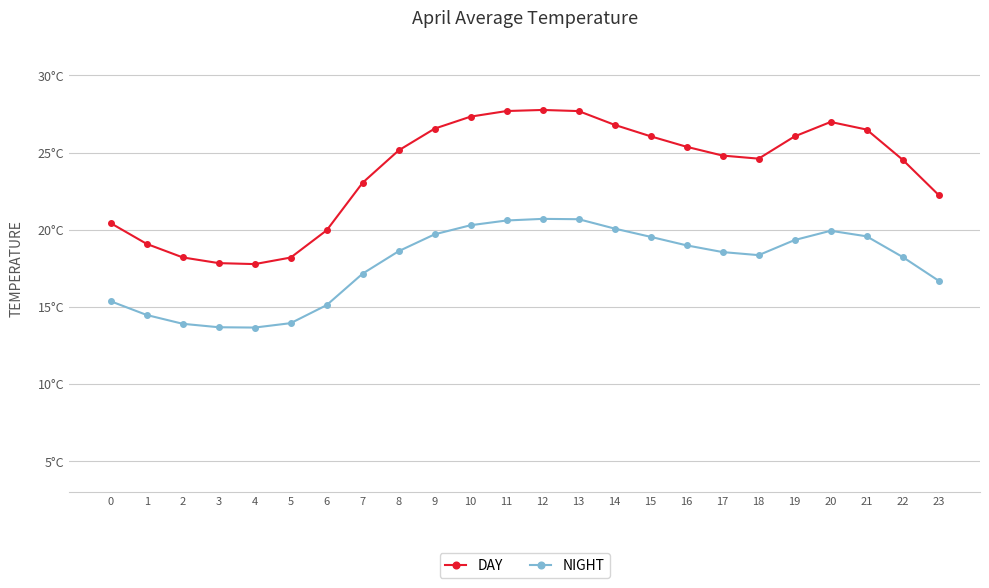

Is this an area chart (filled region under the line)?

No